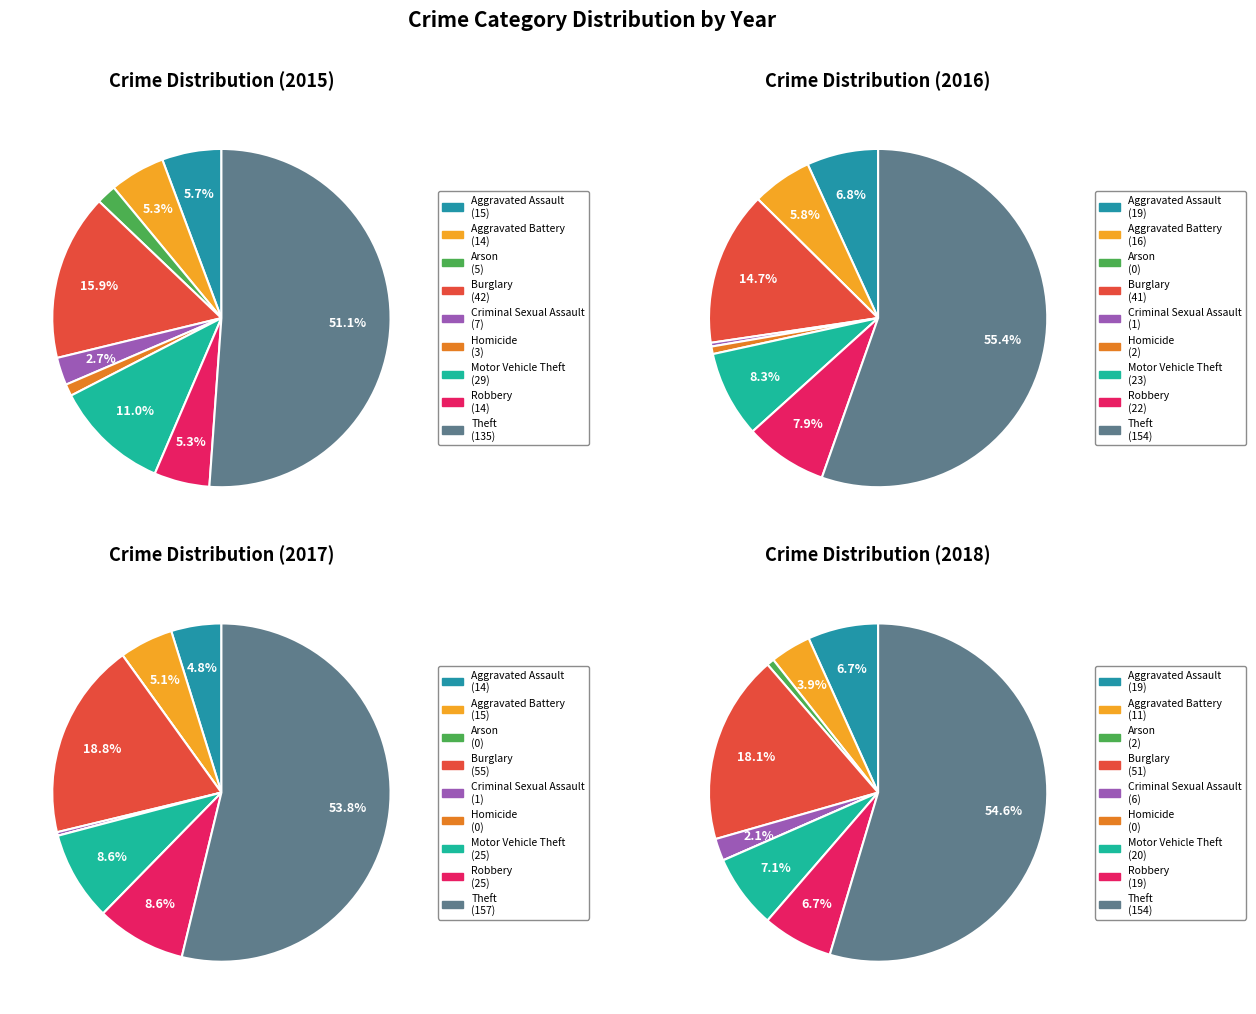

What is the smallest slice in the pie chart?

Arson